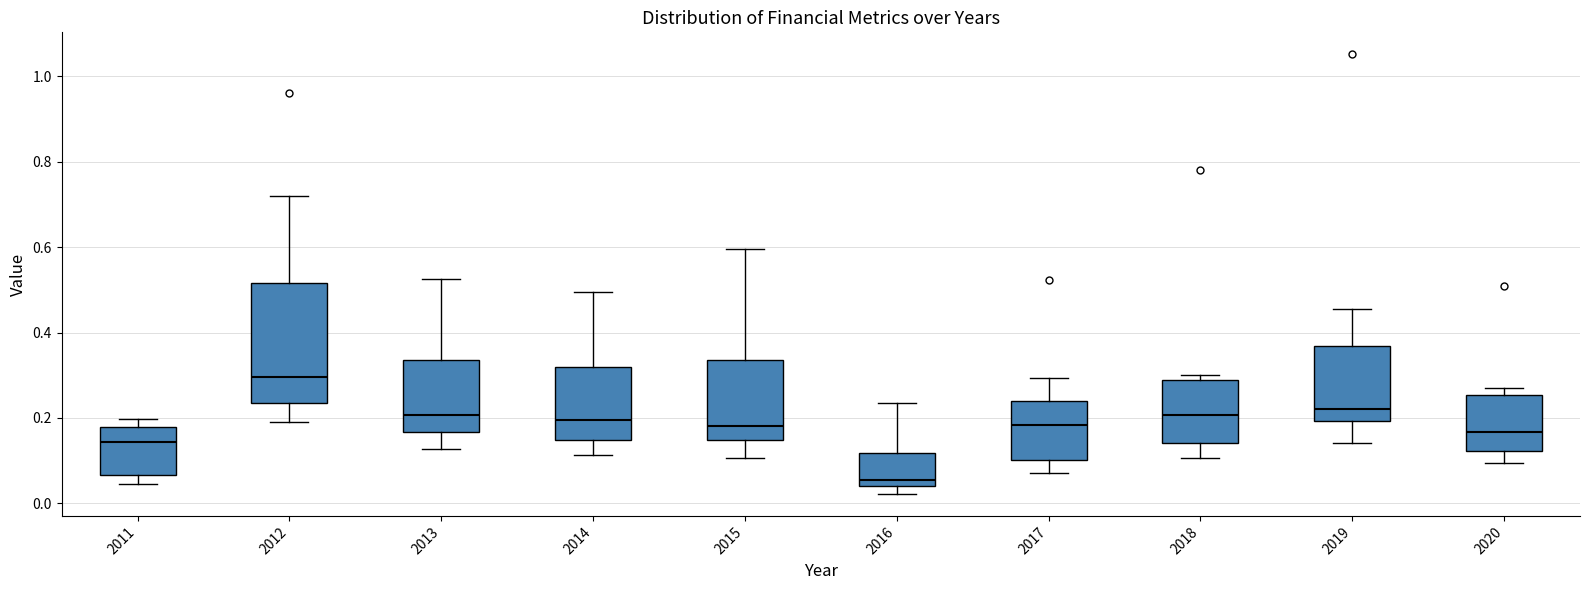

Reading left to right, transcribe this box plot: for each box, give where its median line is, the range the box spans, and where its two whiskers end, as read against the y-axis. The values are not printed on the chart, so give them approximately, as read against the axis.

2011: median 0.14, box 0.06 to 0.18, whiskers 0.04 to 0.20
2012: median 0.30, box 0.24 to 0.52, whiskers 0.20 to 0.72
2013: median 0.20, box 0.16 to 0.34, whiskers 0.12 to 0.52
2014: median 0.20, box 0.14 to 0.32, whiskers 0.12 to 0.50
2015: median 0.18, box 0.14 to 0.34, whiskers 0.10 to 0.60
2016: median 0.06, box 0.04 to 0.12, whiskers 0.02 to 0.24
2017: median 0.18, box 0.10 to 0.24, whiskers 0.08 to 0.30
2018: median 0.20, box 0.14 to 0.28, whiskers 0.10 to 0.30
2019: median 0.22, box 0.20 to 0.36, whiskers 0.14 to 0.46
2020: median 0.16, box 0.12 to 0.26, whiskers 0.10 to 0.28